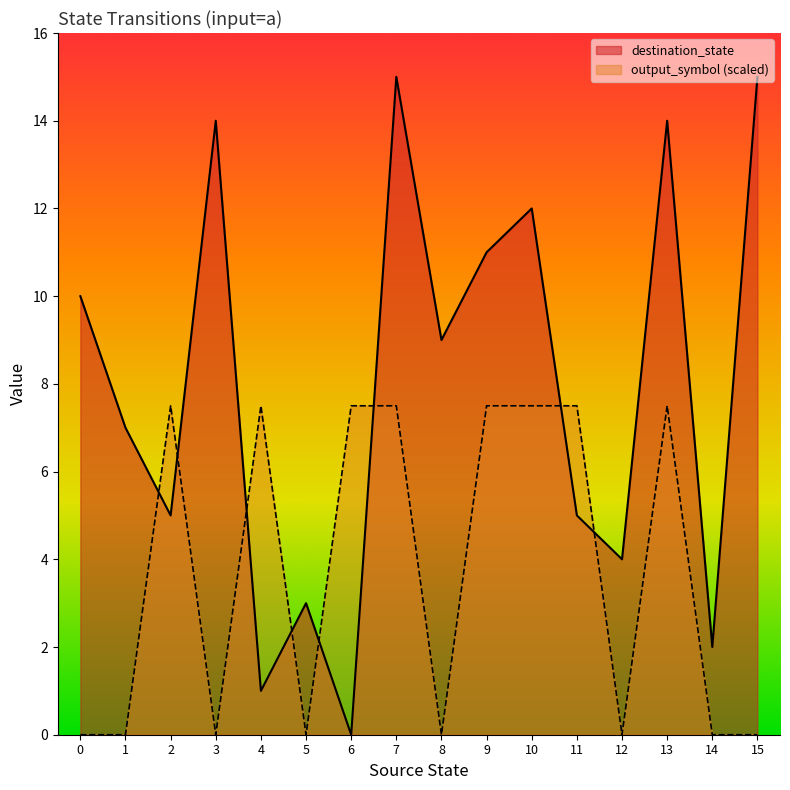

What is the value of the destination_state point at the 11th from the left?

12.0